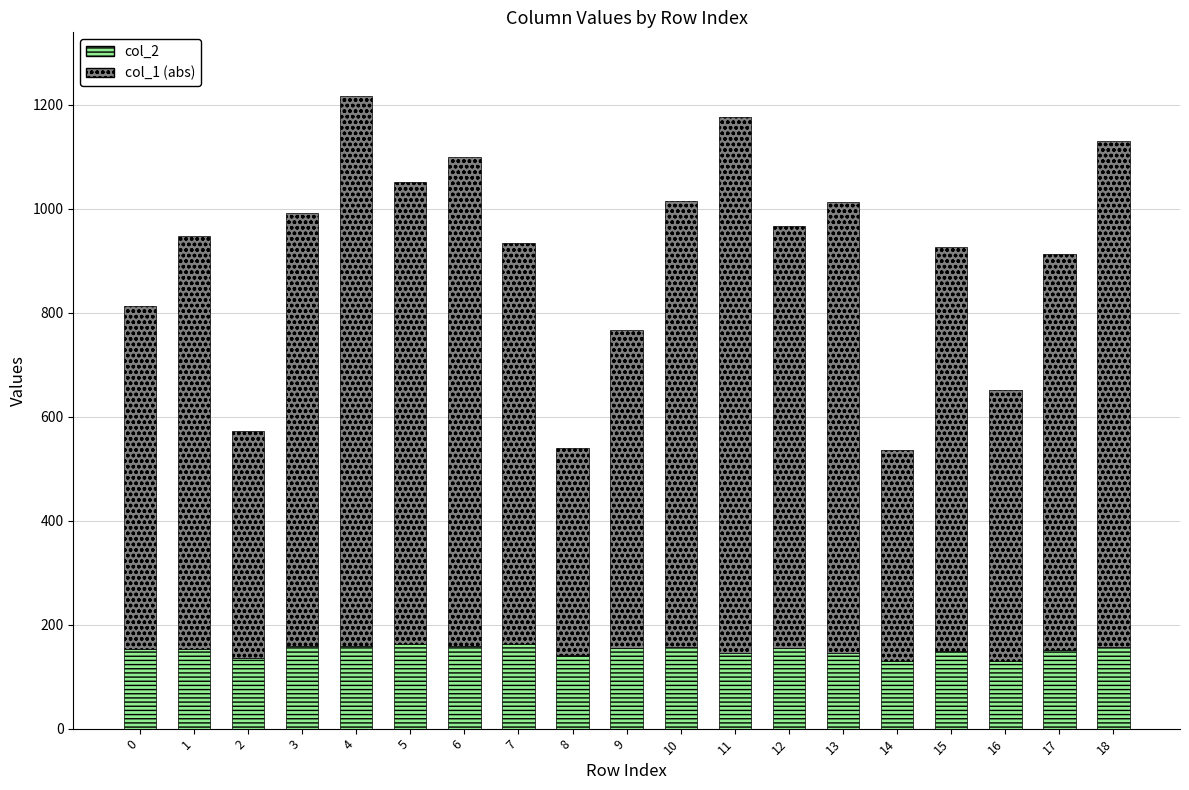

What is the highest value of the col_2 series?

163.4